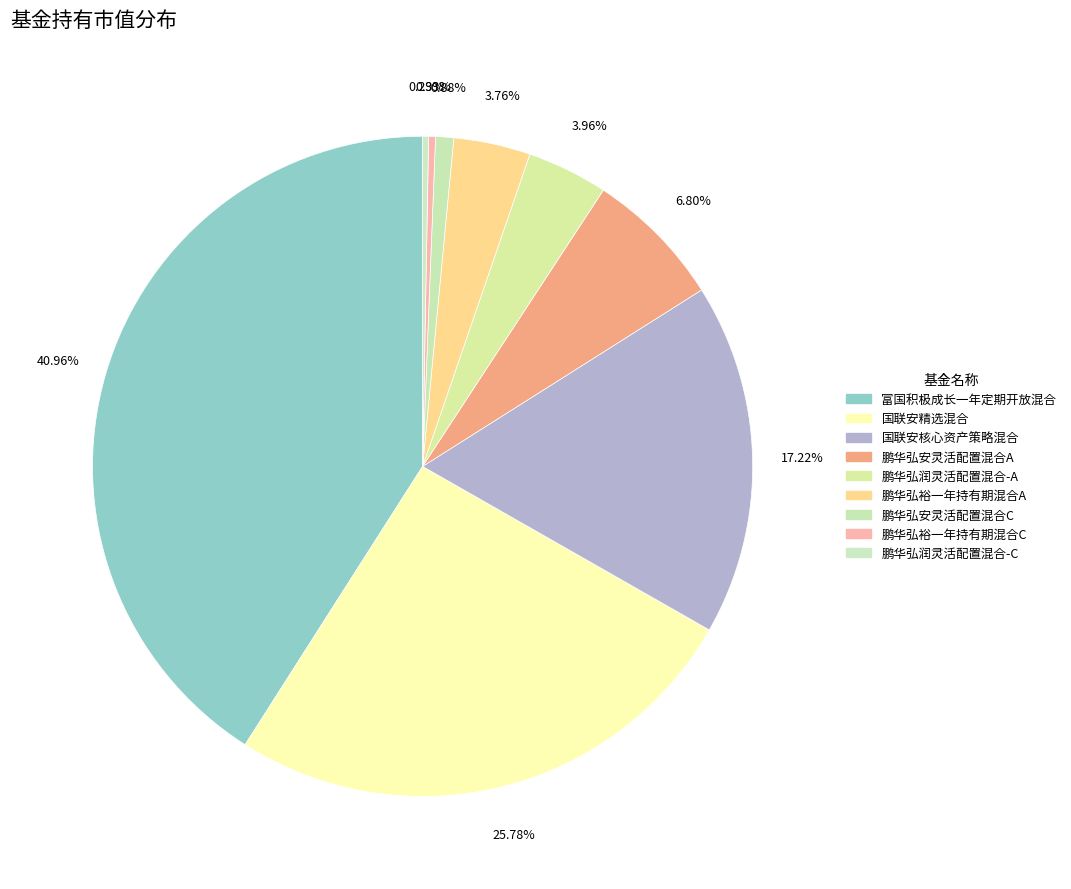

Is there any slice that represents more than half of the pie?

No